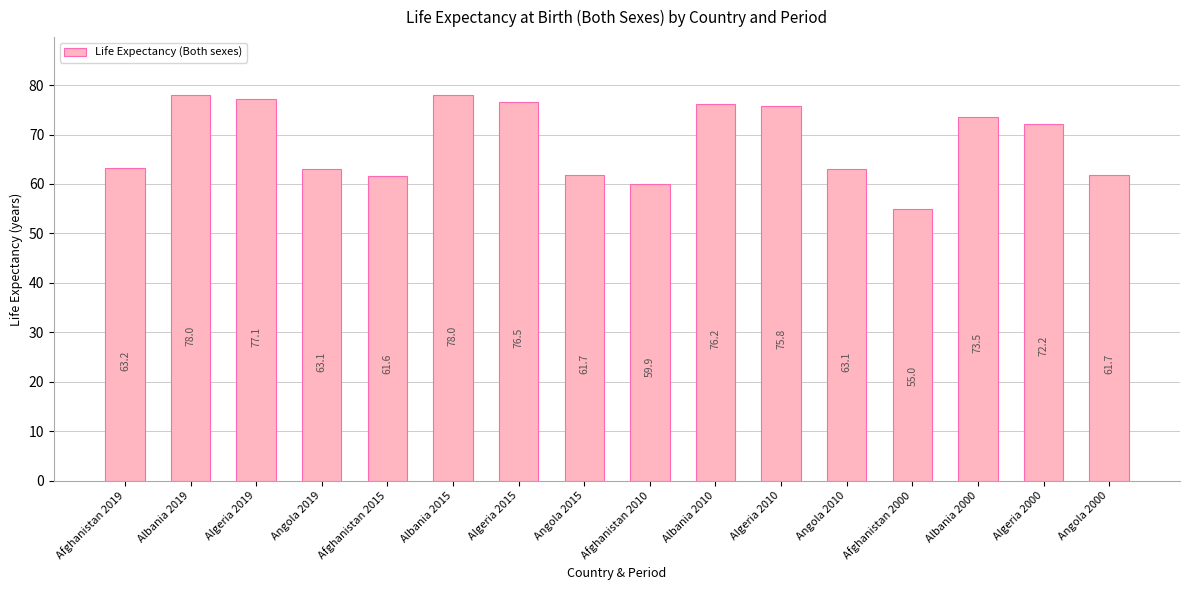

What is the sum of all values?

1096.9